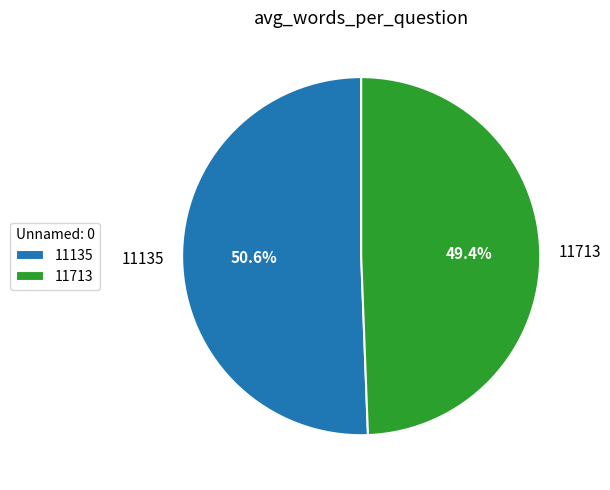

What is the ratio of the value at 11135 to the value at 11713?

1.0